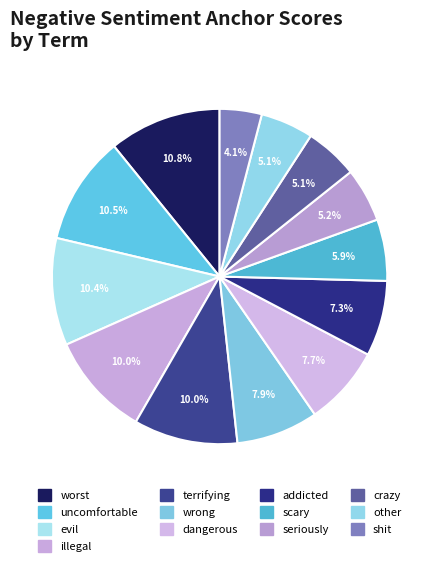

How many slices are in this pie chart?

13